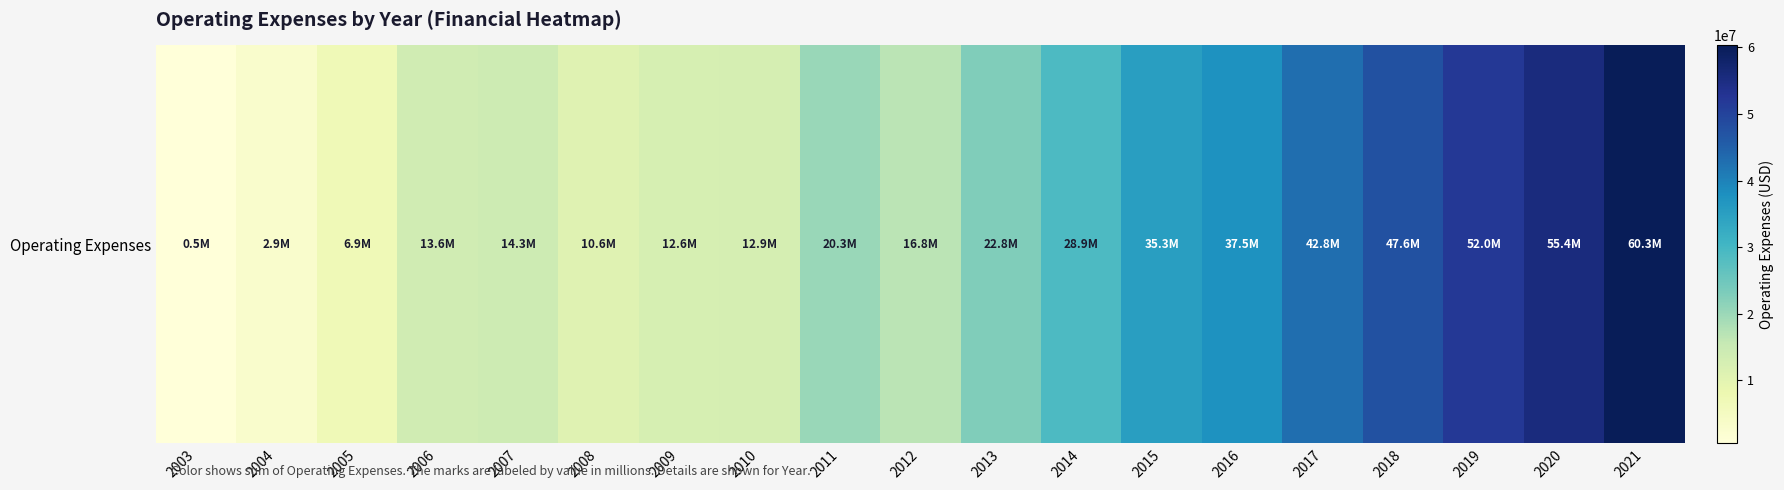

What is the difference between the maximum and minimum values?

59801567